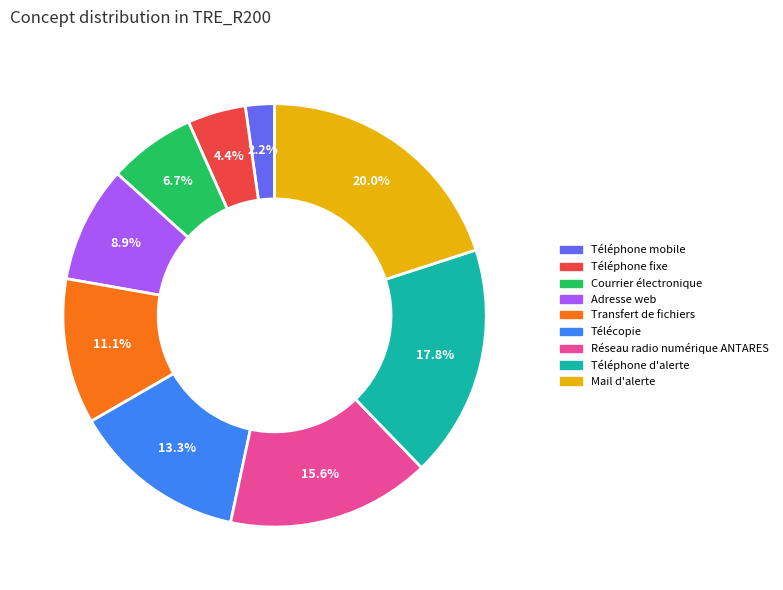

Does Téléphone mobile represent more than half of the total?

No